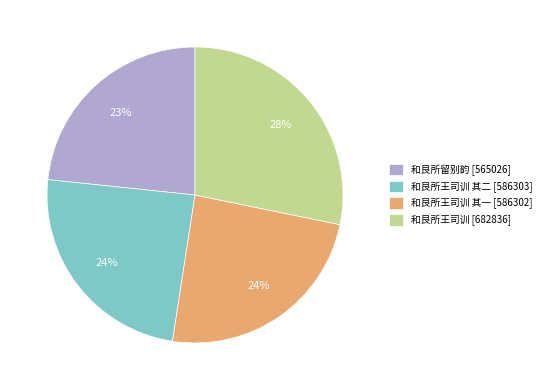

Is it true that 和艮所王司训 其一 [586302] is 24% of the pie?

True